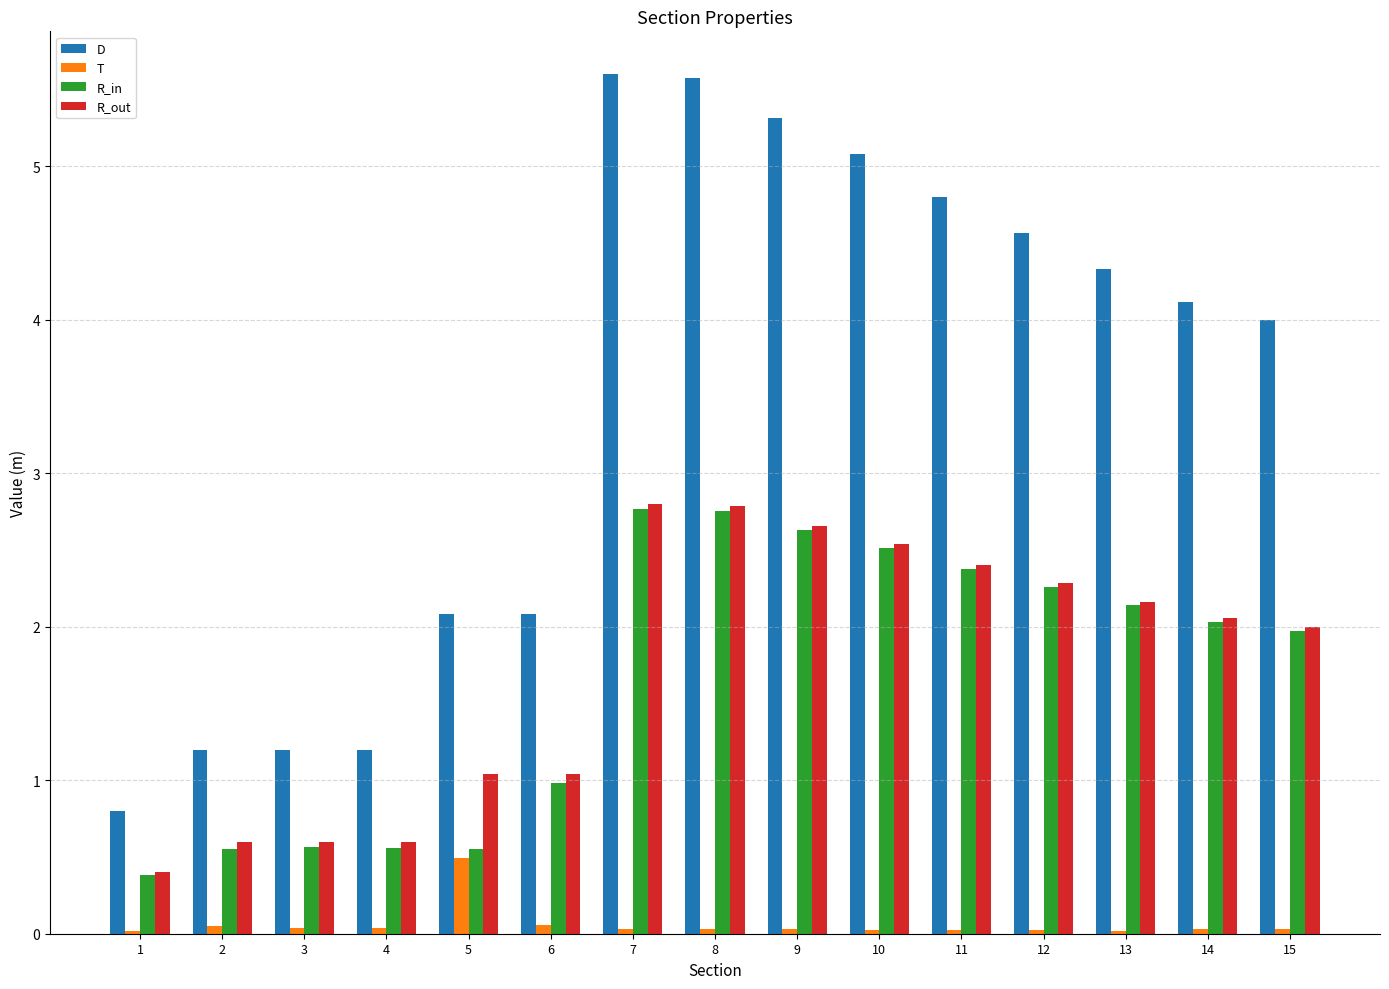

What is the minimum value for R_in?

0.4